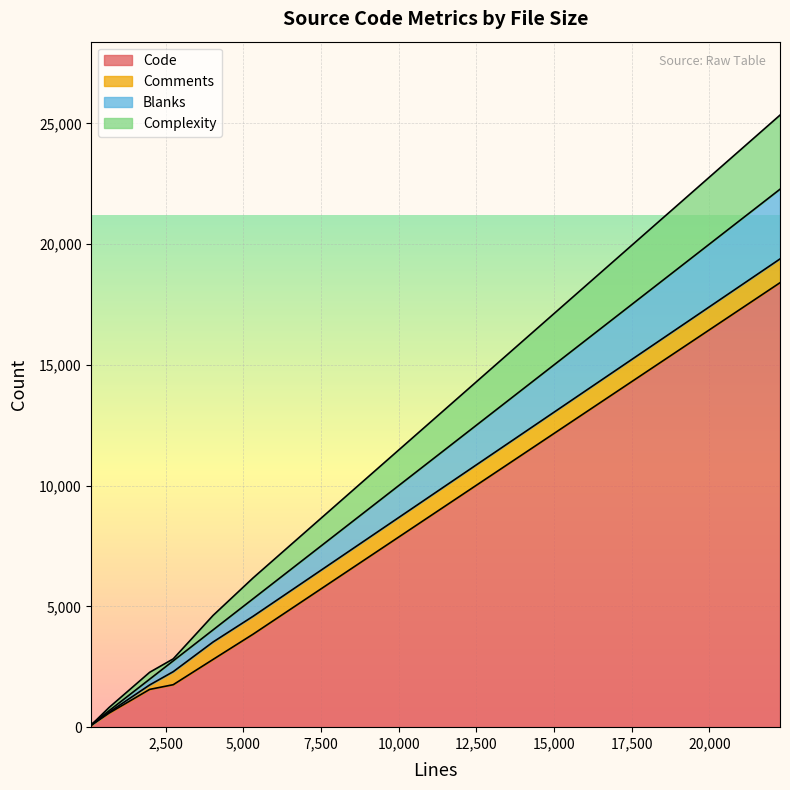

What is the difference between the maximum and second lowest values in the Complexity series?

3067